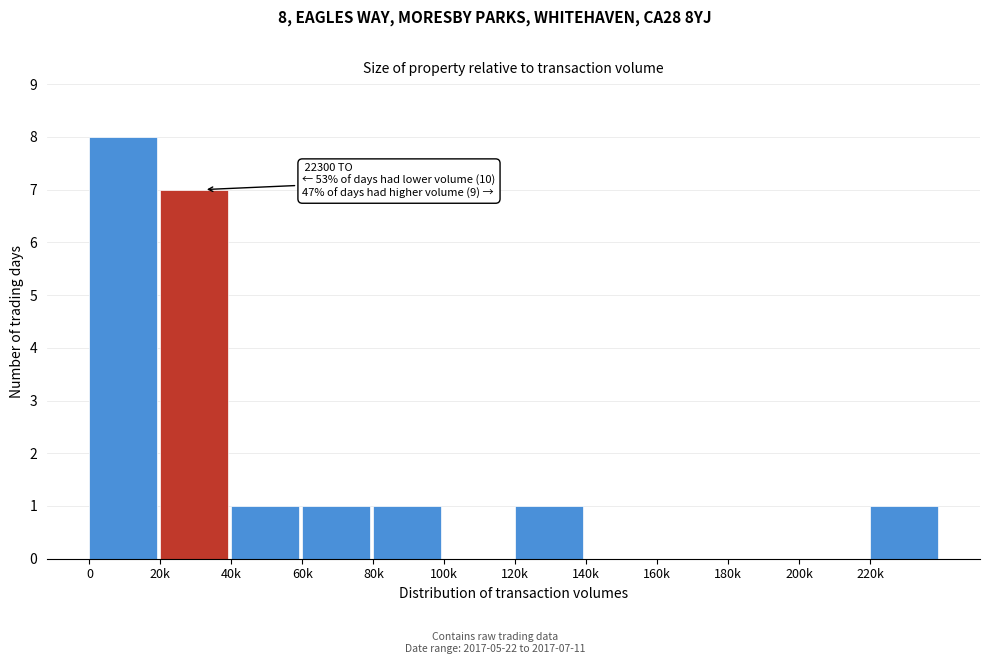

Reading left to right, transcribe all the data shown in this chart.

0=8	20k=7	40k=1	60k=1	80k=1	100k=0	120k=1	140k=0	160k=0	180k=0	200k=0	220k=1